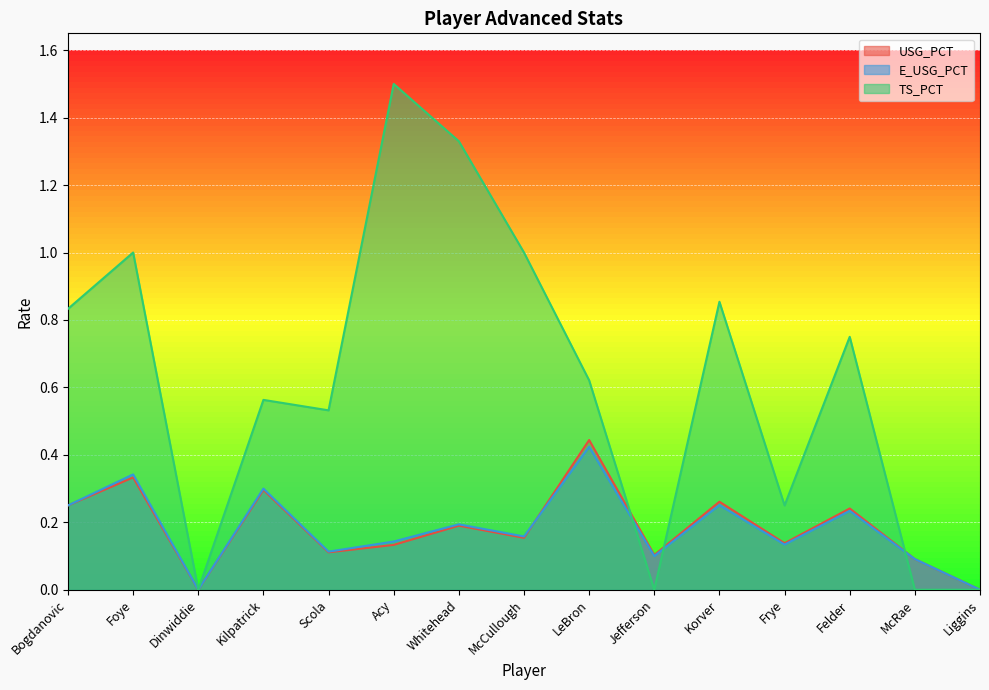

True or false: TS_PCT and E_USG_PCT cross at least once.

True